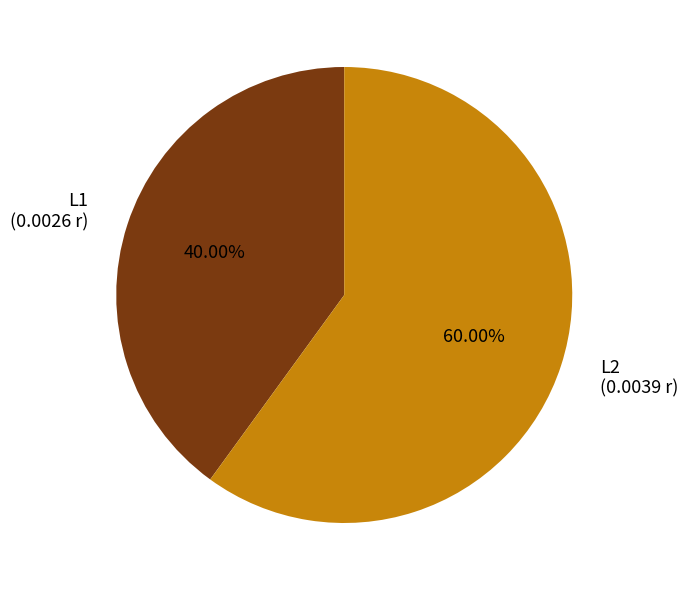

Between L2 and L1, which is larger?

L2